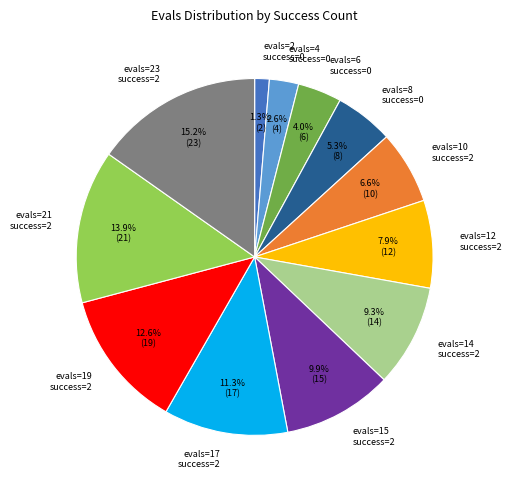

Between evals=23 success=2 and evals=4 success=0, which is larger?

evals=23 success=2